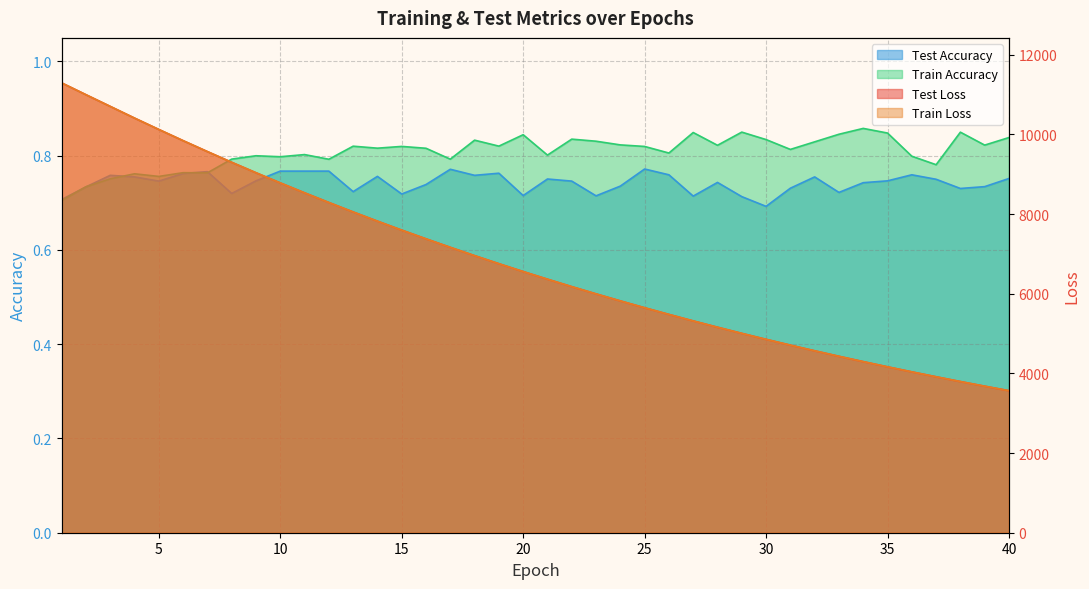

What are all the series names shown in the legend?

test_loss, train_loss, test_accuracy, train_accuracy